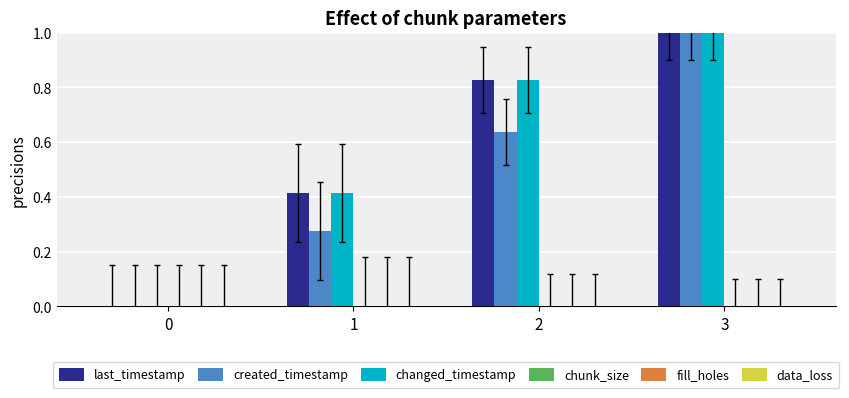

At which category is the sum across all series the highest?

3